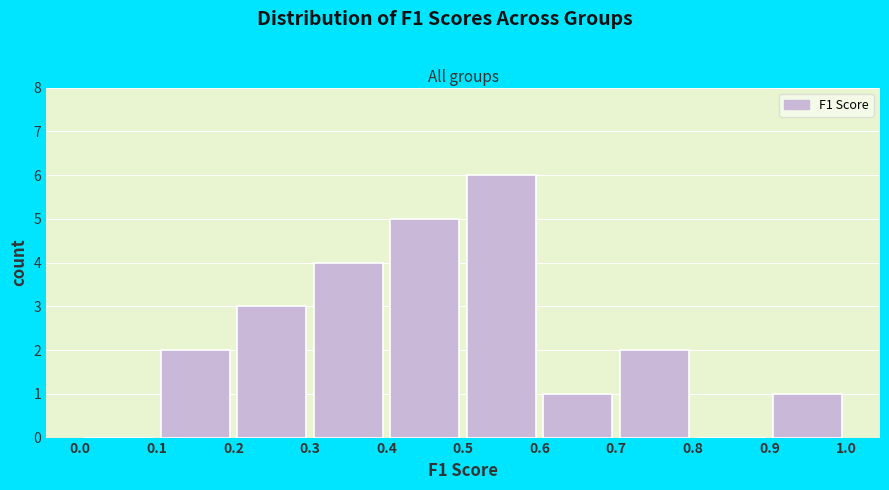

Reading left to right, list every bar in this chart as the range it spans on the x-axis followed by its height. The values are not printed on the chart, so give them approximately, as read against the axis.

0.0 to 0.1: 0
0.1 to 0.2: 2
0.2 to 0.3: 3
0.3 to 0.4: 4
0.4 to 0.5: 5
0.5 to 0.6: 6
0.6 to 0.7: 1
0.7 to 0.8: 2
0.8 to 0.9: 0
0.9 to 1.0: 1